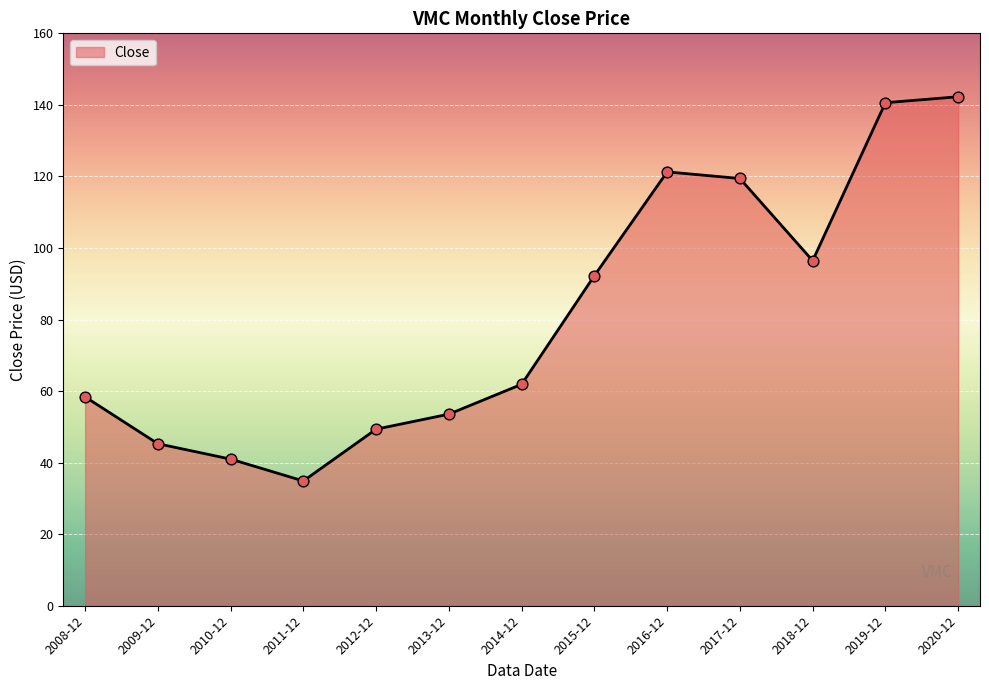

Approximately how many times larger is the value at 2012-12 compared to 2011-12?

1.4